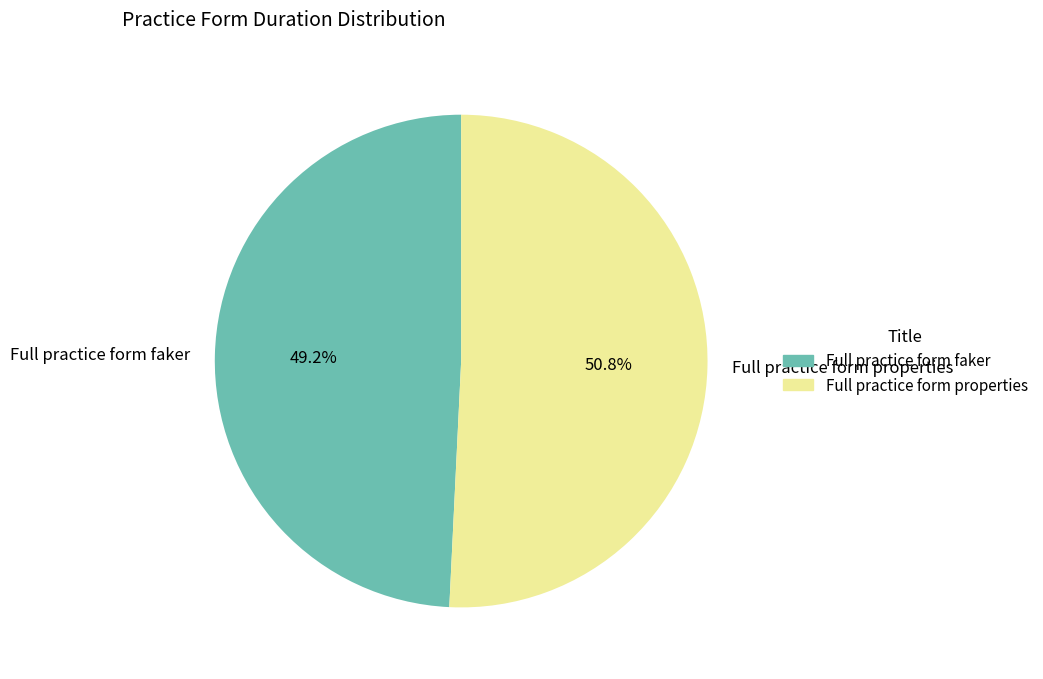

The Full practice form properties slice represents 58% of the pie. True or false?

False